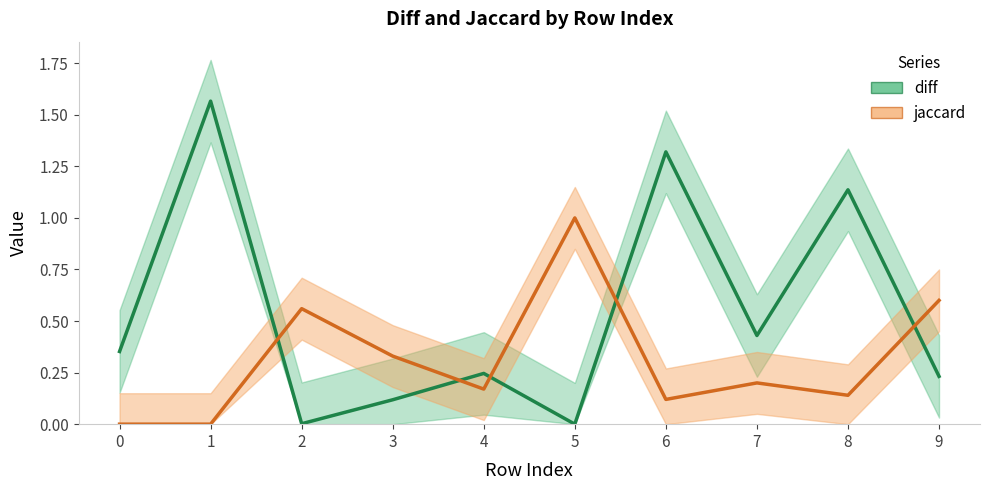

How many series are shown in this chart?

2